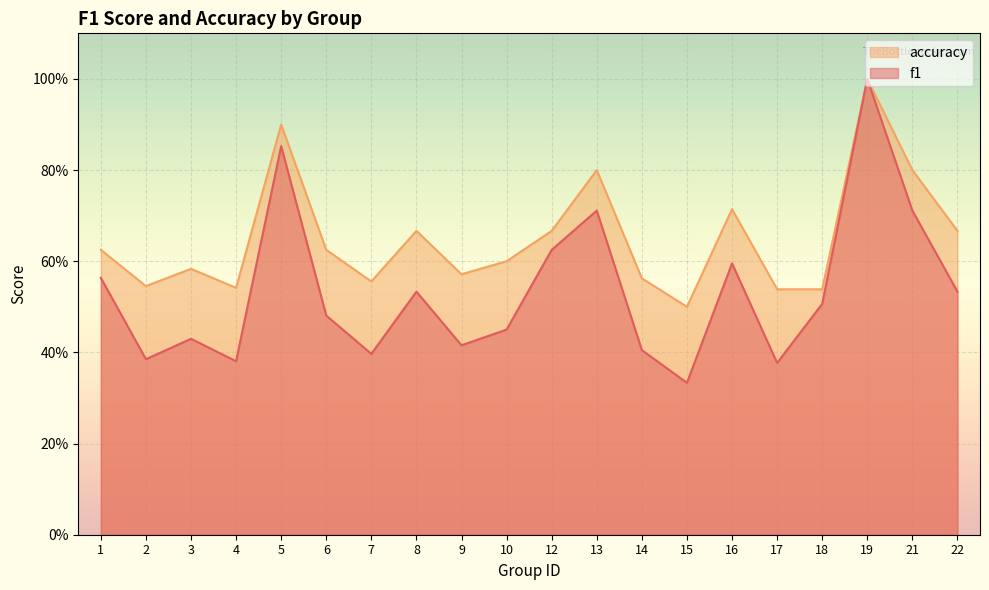

What are all the series names shown in the legend?

accuracy, f1